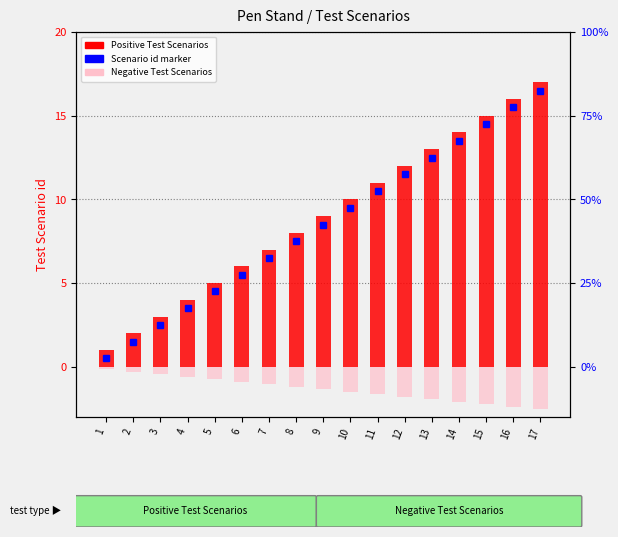

What is the value of the Negative Test Scenarios bar at the 11th from the left?

-1.6